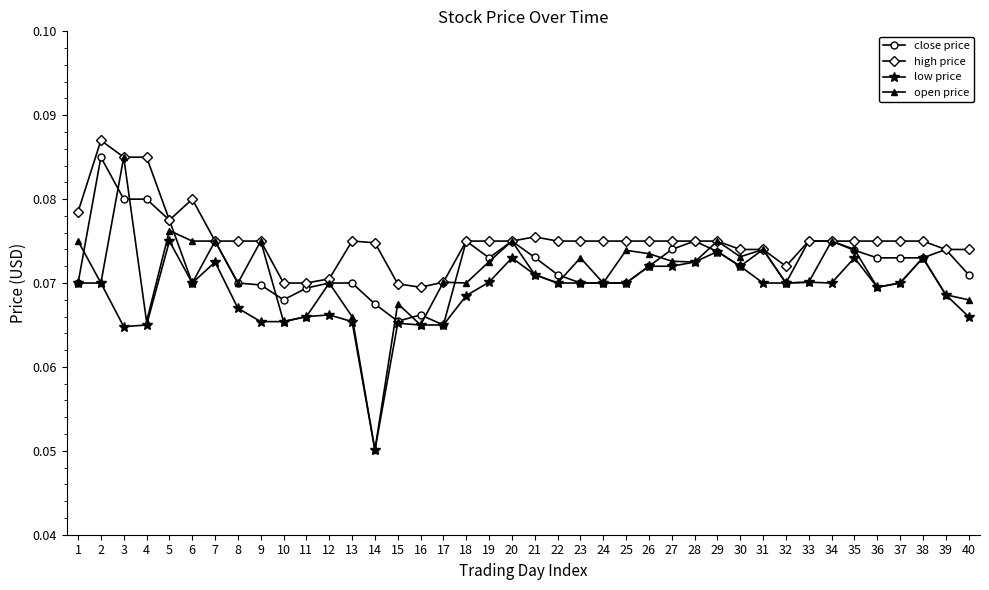

Which series has the widest spread of values?

open price